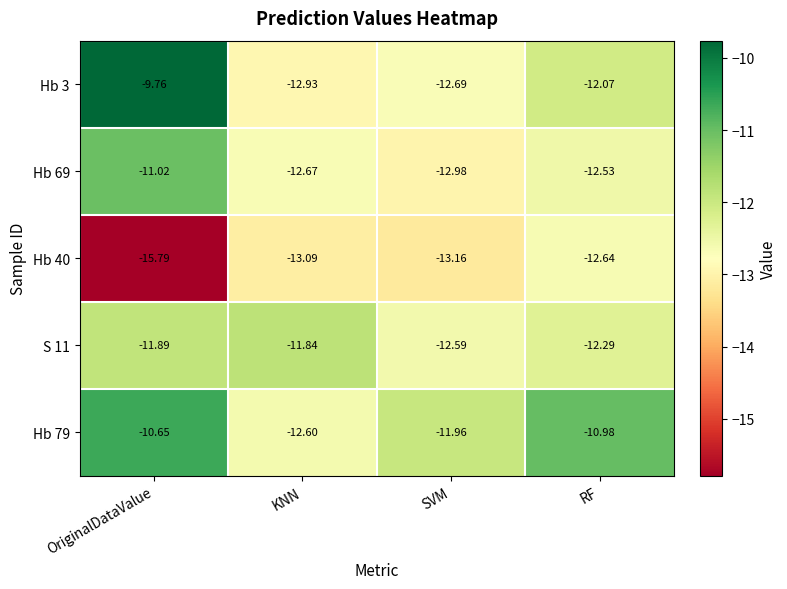

Where is Hb 3 nearest to the value -11?

RF